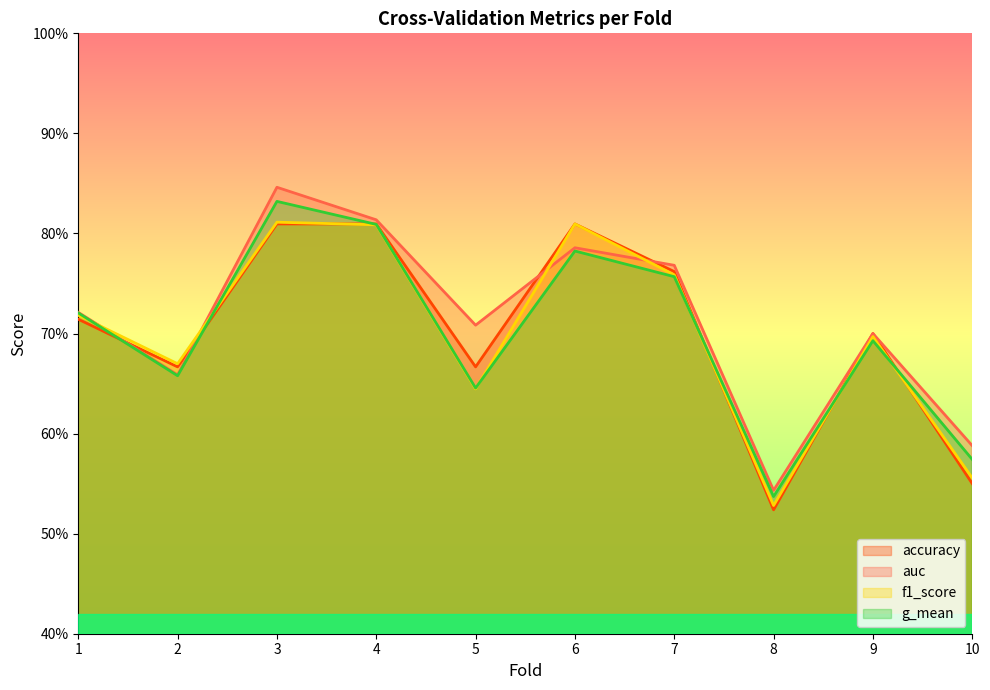

Which series ends up on top after the final intersection of auc and accuracy?

auc